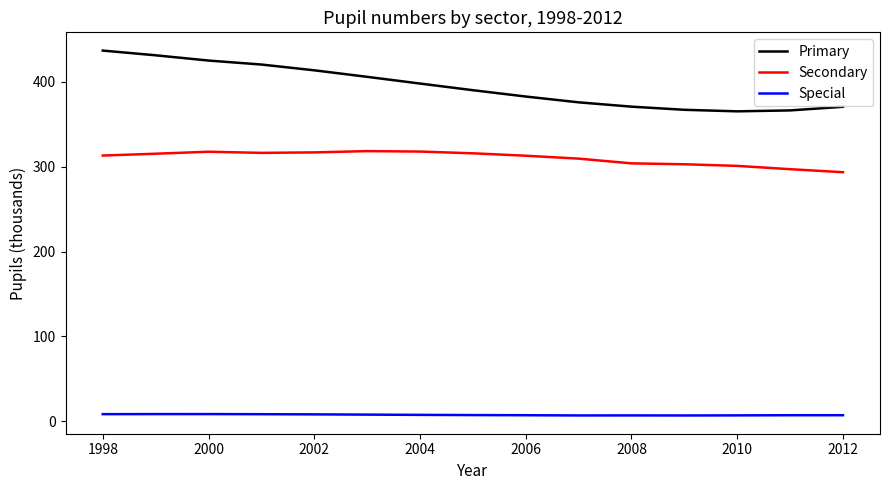

List the series in order of their peak value, highest first.

Primary, Secondary, Special